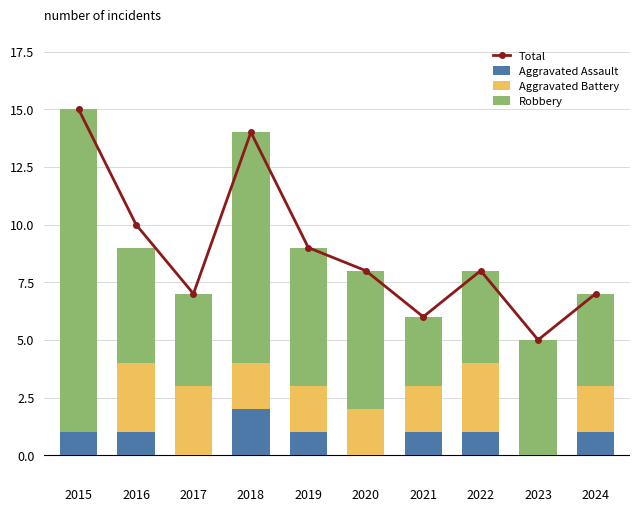

Where does the Aggravated Battery series first go above 2?

2016